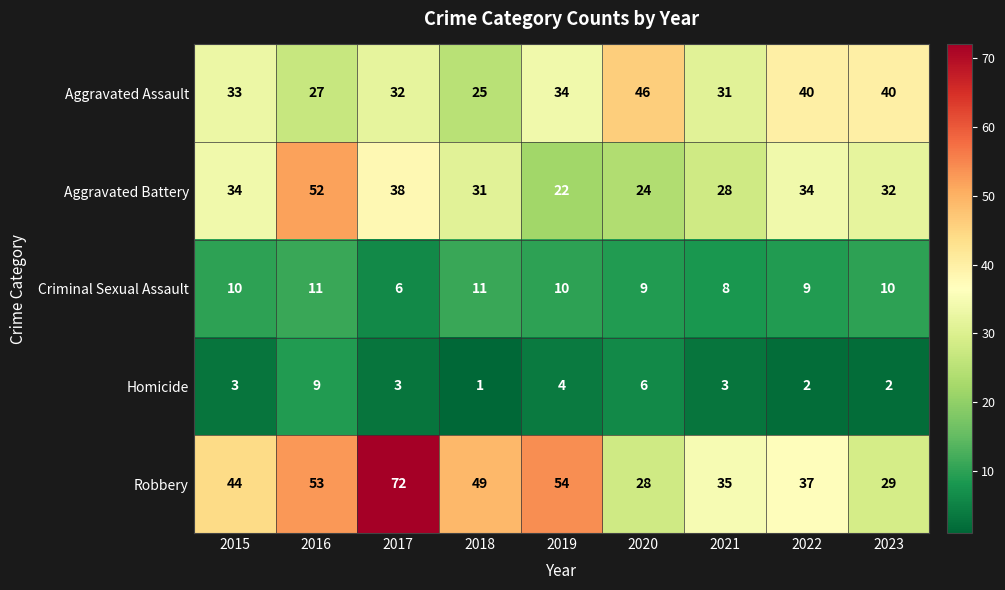

Which category has the highest value across all series?

2017